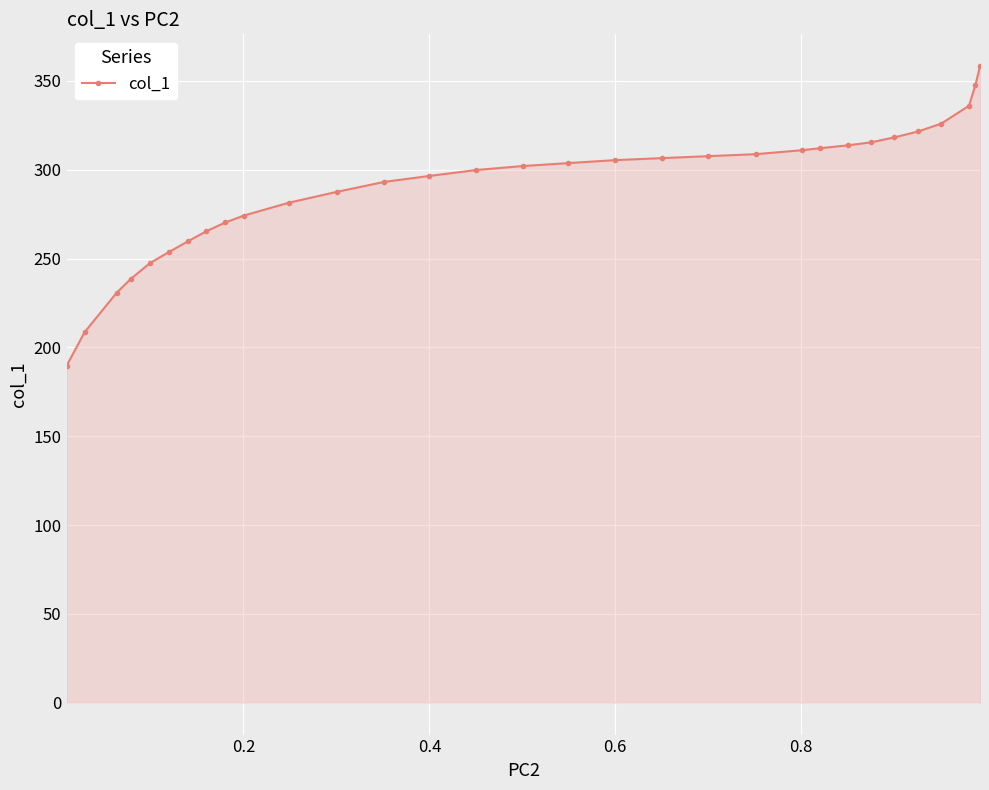

Does the chart have visible grid lines?

Yes